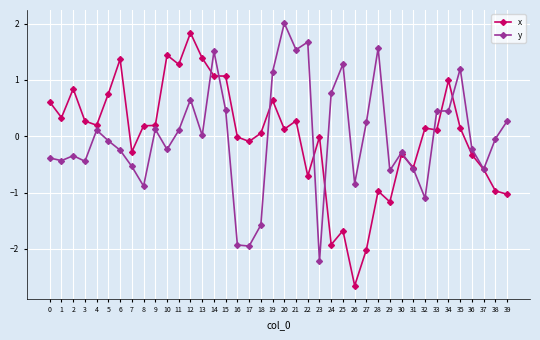

Is it true that y equals -1.6 at 18?

True